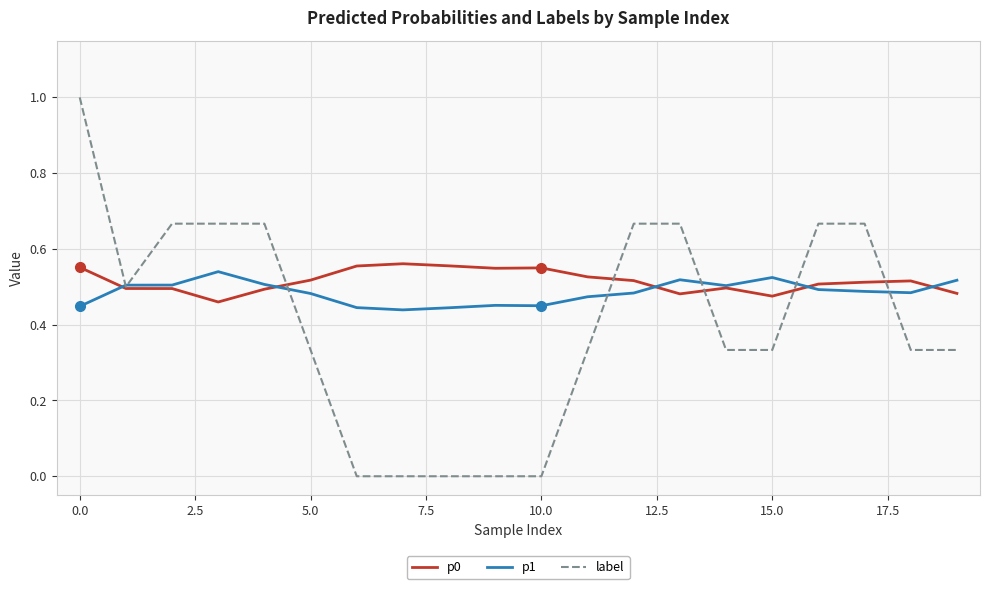

What is the greatest value displayed?

1.0